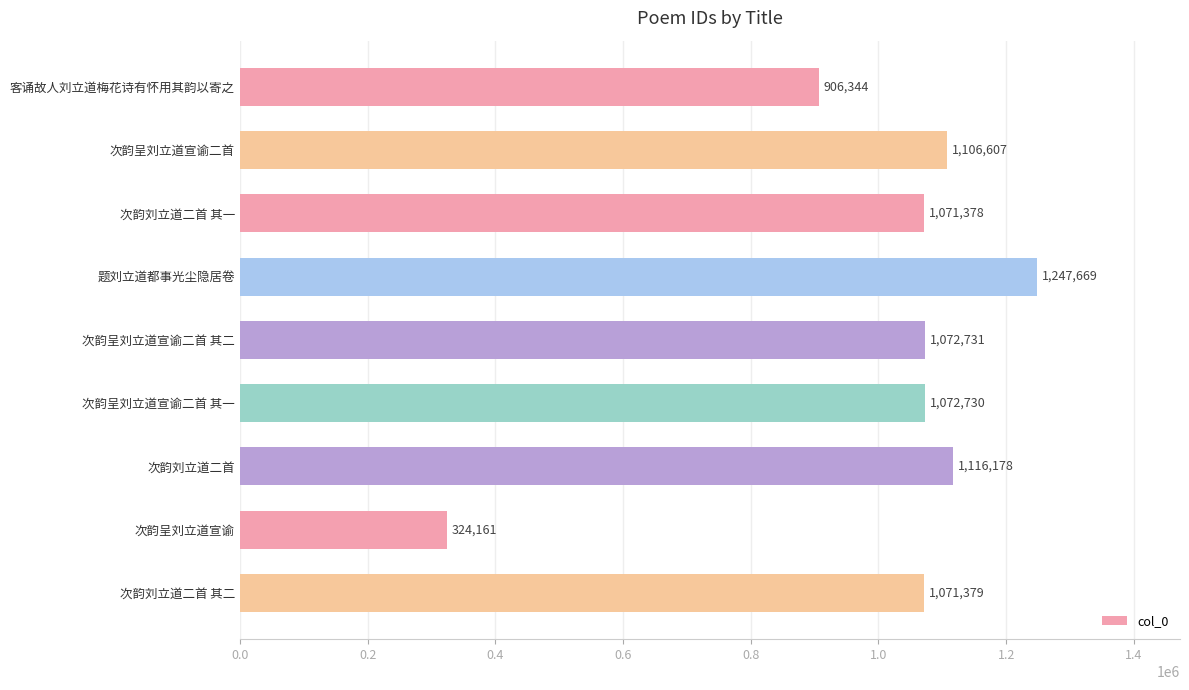

Is it true that the value at 次韵刘立道二首 其二 is 1489384?

False